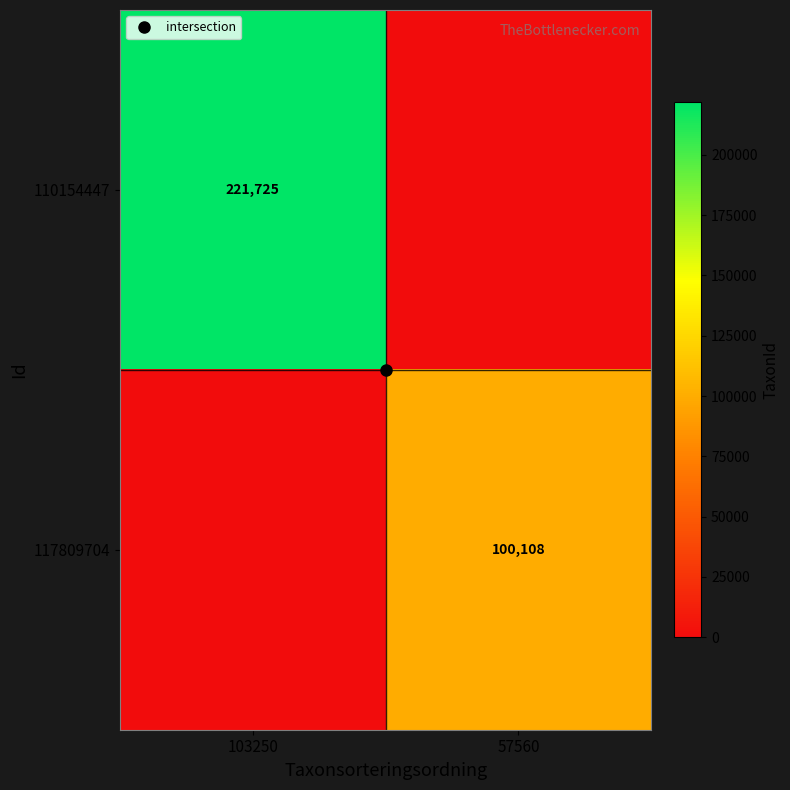

Between 103250 and 57560, which series saw the biggest shift?

110154447